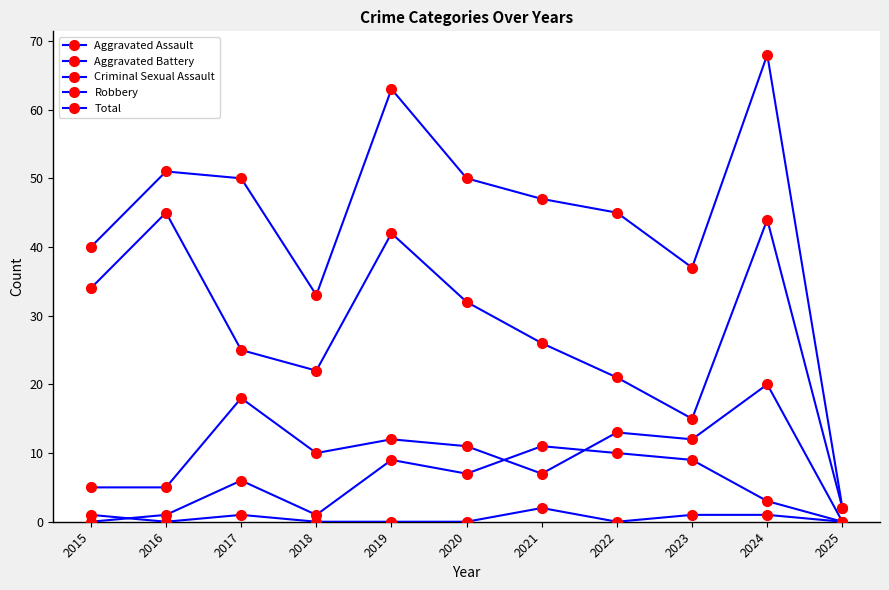

True or false: Total and Aggravated Assault cross at least once.

False